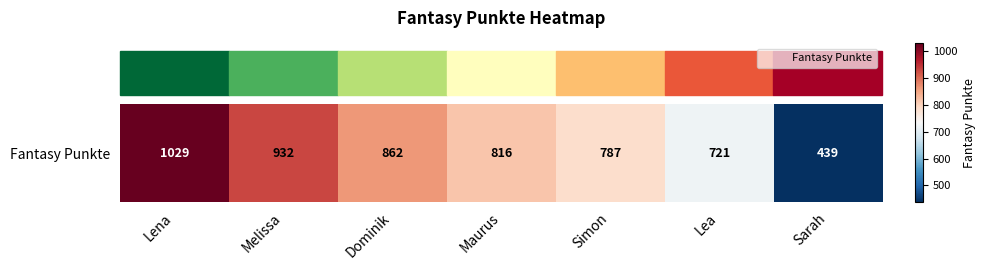

Reading left to right, what are all the values shown in this chart?

1029	932	862	816	787	721	439